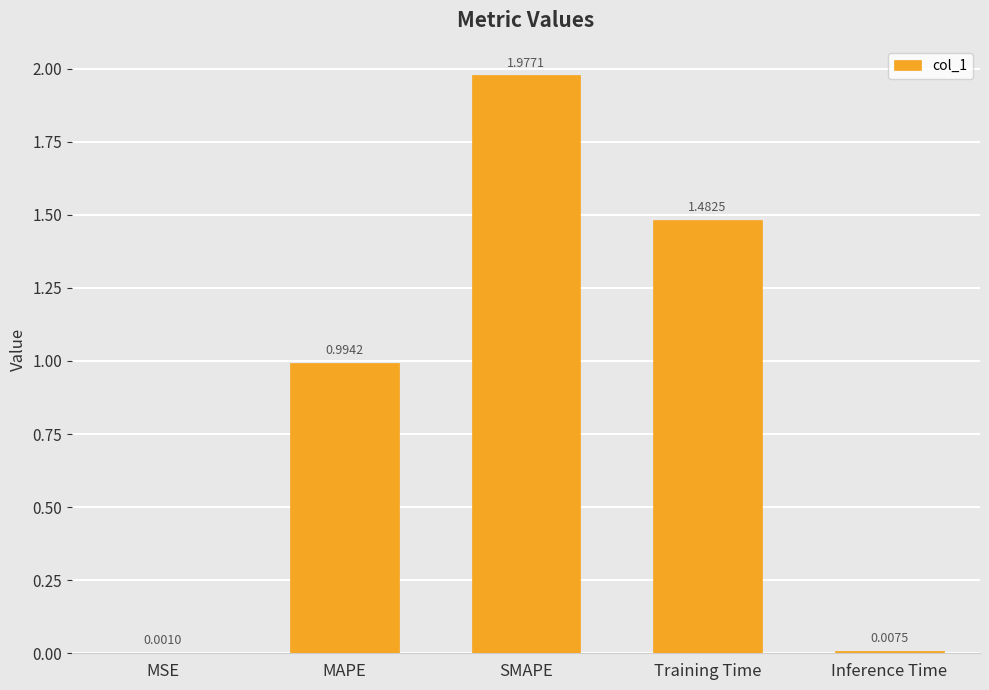

Where is the data nearest to the value 0?

MSE